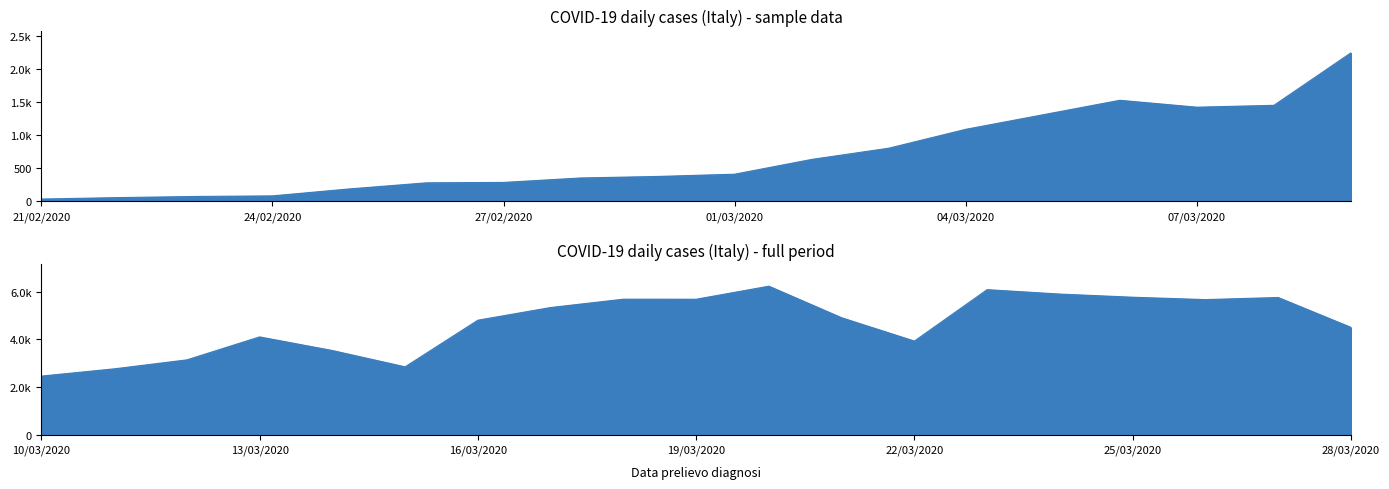

What is the smallest value displayed?

34